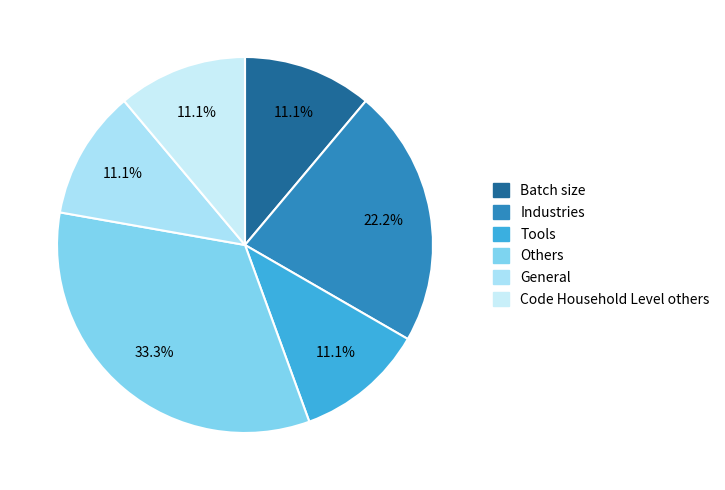

To the nearest percent, what is the difference between the Tools and Industries slice percentages?

11%